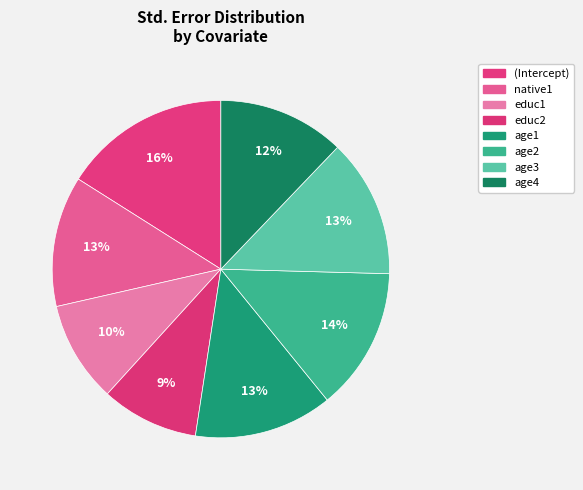

True or false: native1 accounts for 13% of the total.

True